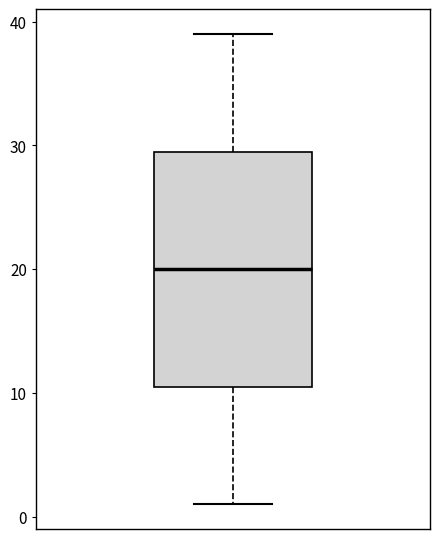

Where does the median line of the box sit on the y-axis? The values are not printed on the chart, so give them approximately, as read against the axis.

20